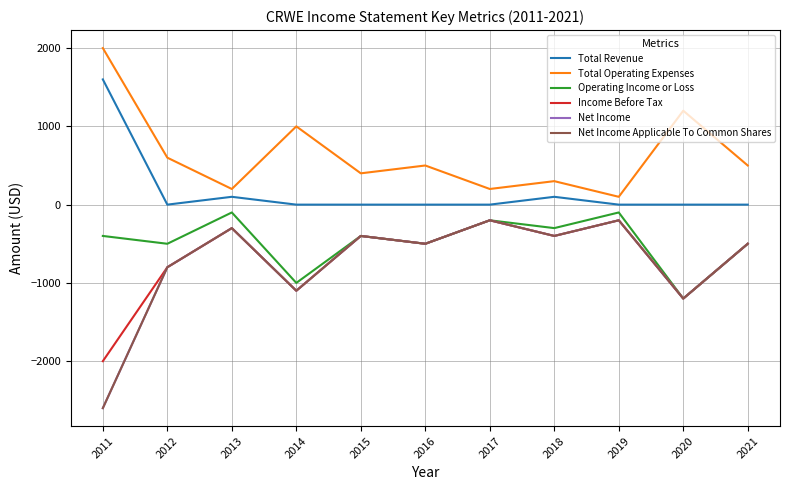

Does the chart display data point markers on the line(s)?

No